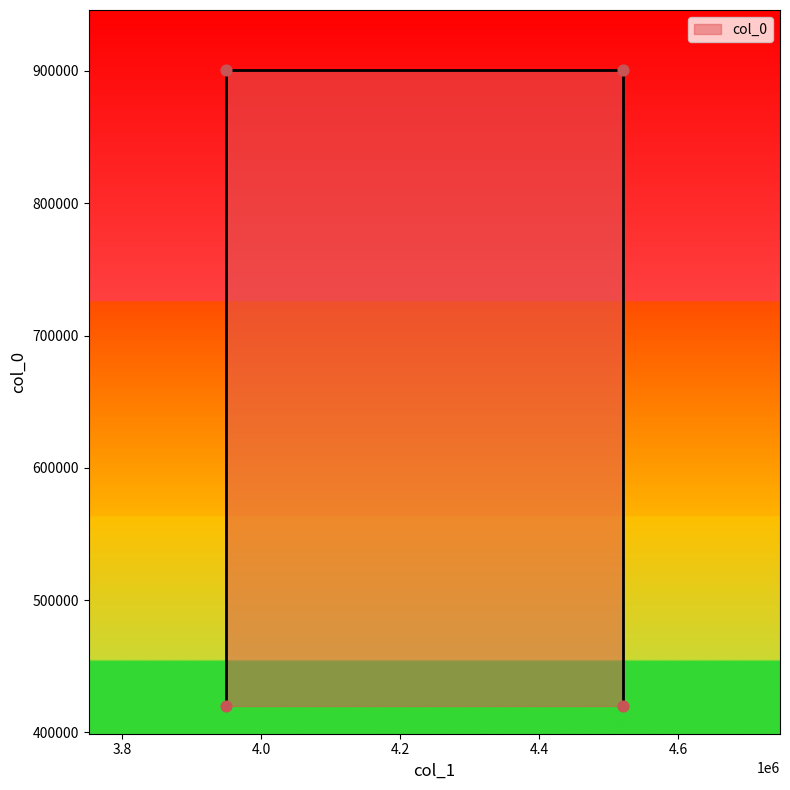

What is the change in value from 4520000.0 to 4520000.0?

-481000